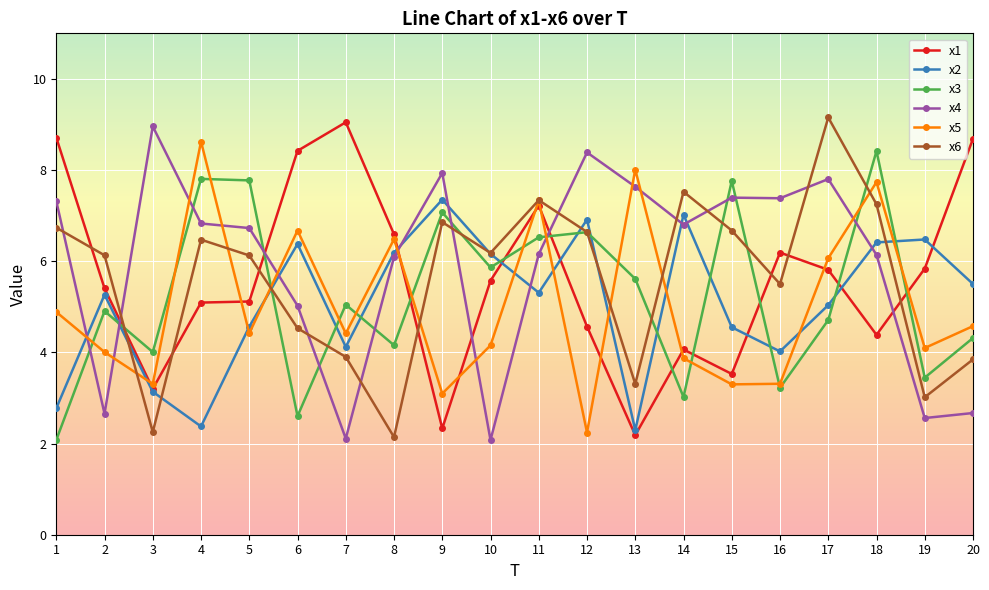

What is the average value of the x4 series?

5.9